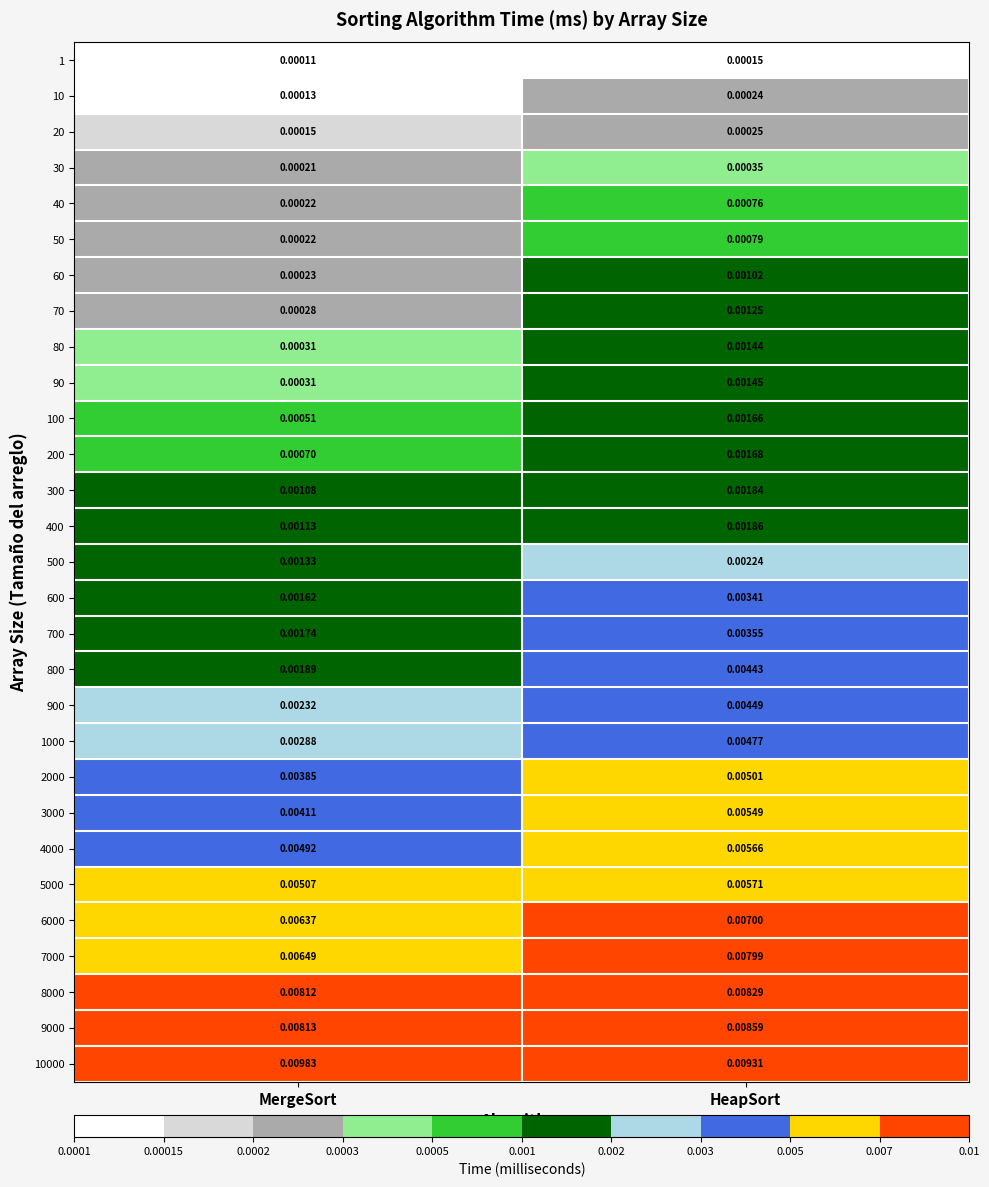

Which category has the highest value in the 700 series?

HeapSort